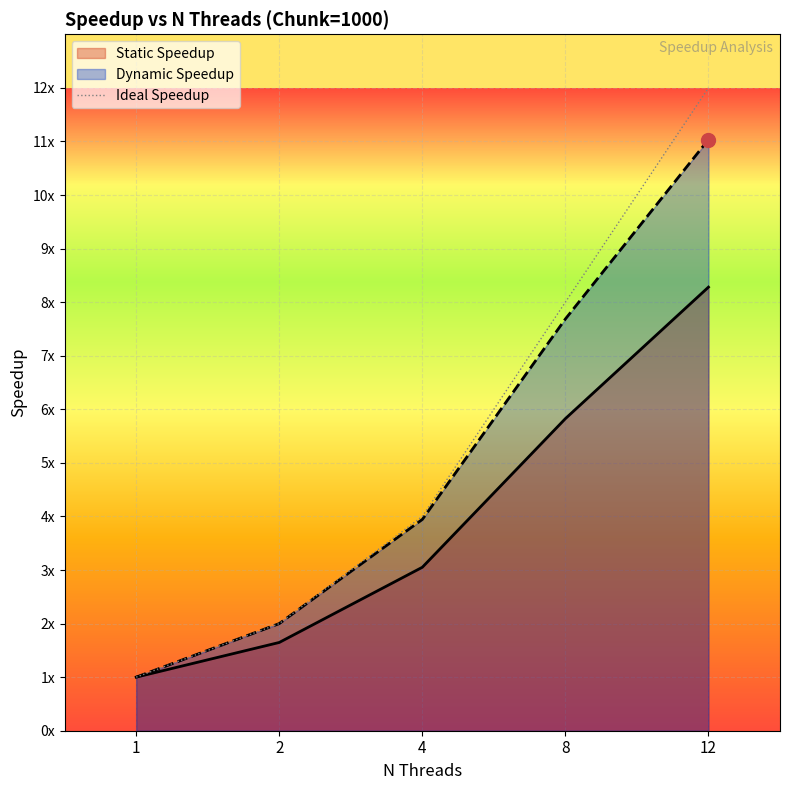

Count the number of values greater than 4.

2